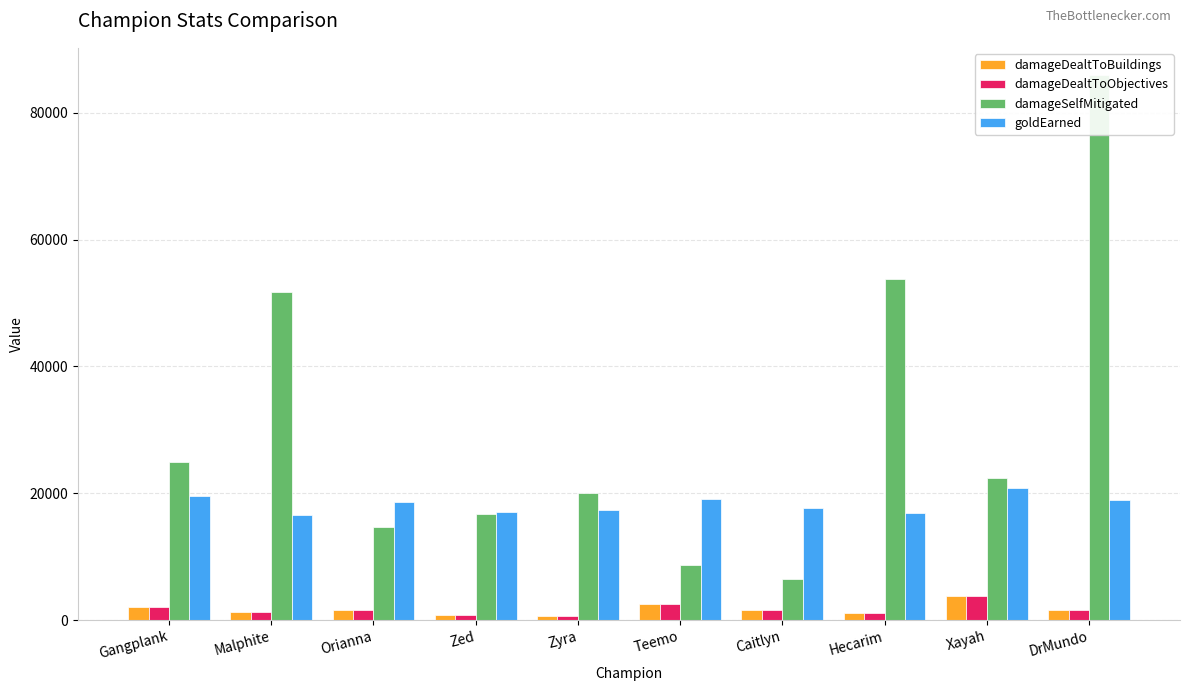

Where does the damageDealtToObjectives series first go above 1622?

Gangplank